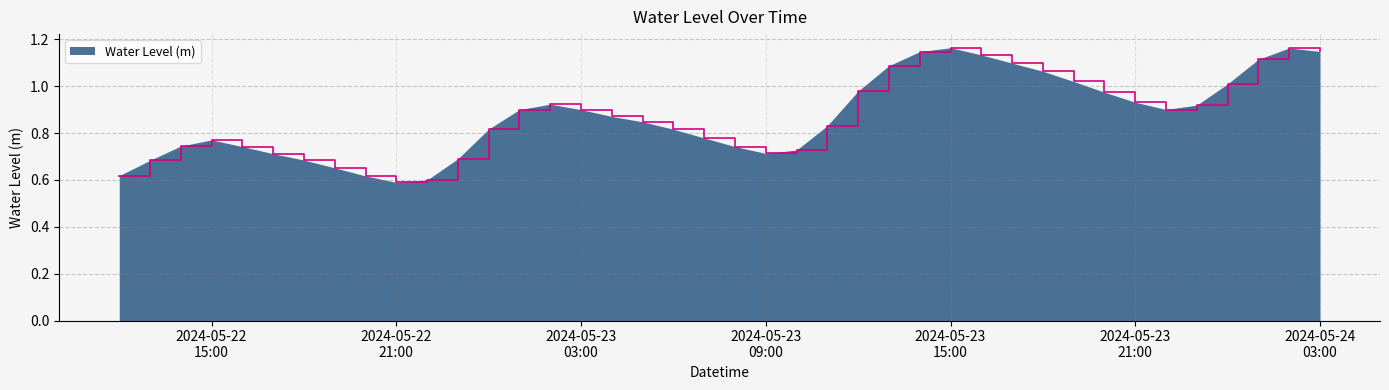

Rank the categories by value from highest to lowest.

2024-05-23 15:00:00, 2024-05-24 02:00:00, 2024-05-24 03:00:00, 2024-05-23 14:00:00, 2024-05-23 16:00:00, 2024-05-24 01:00:00, 2024-05-23 17:00:00, 2024-05-23 13:00:00, 2024-05-23 18:00:00, 2024-05-23 19:00:00, 2024-05-24 00:00:00, 2024-05-23 12:00:00, 2024-05-23 20:00:00, 2024-05-23 21:00:00, 2024-05-23 02:00:00, 2024-05-23 23:00:00, 2024-05-23 22:00:00, 2024-05-23 01:00:00, 2024-05-23 03:00:00, 2024-05-23 04:00:00, 2024-05-23 05:00:00, 2024-05-23 11:00:00, 2024-05-23 00:00:00, 2024-05-23 06:00:00, 2024-05-23 07:00:00, 2024-05-22 15:00:00, 2024-05-22 14:00:00, 2024-05-23 08:00:00, 2024-05-22 16:00:00, 2024-05-23 10:00:00, 2024-05-23 09:00:00, 2024-05-22 17:00:00, 2024-05-22 23:00:00, 2024-05-22 18:00:00, 2024-05-22 13:00:00, 2024-05-22 19:00:00, 2024-05-22 12:00:00, 2024-05-22 20:00:00, 2024-05-22 22:00:00, 2024-05-22 21:00:00